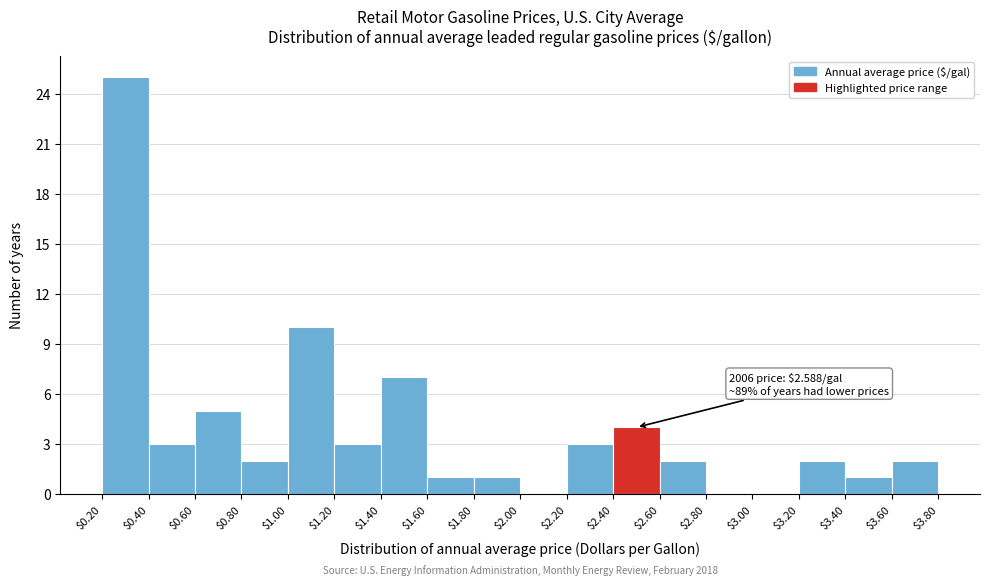

Which range on the x-axis has the tallest bar?

$0.20 to $0.40